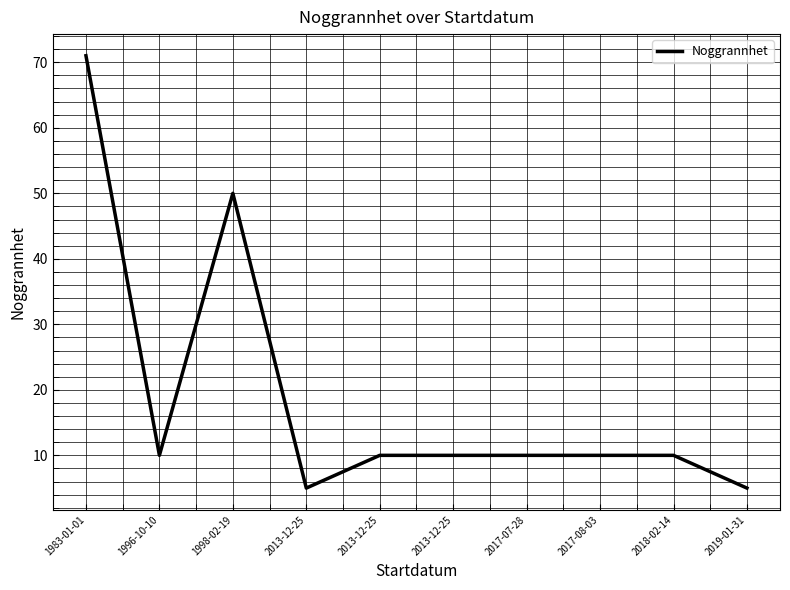

What is the change in value from 1998-02-19 to 2013-12-25?

-40